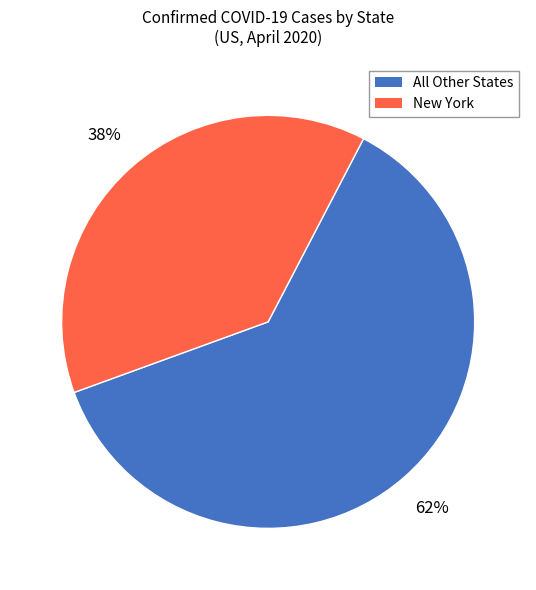

Rank the categories by value from highest to lowest.

All Other States, New York